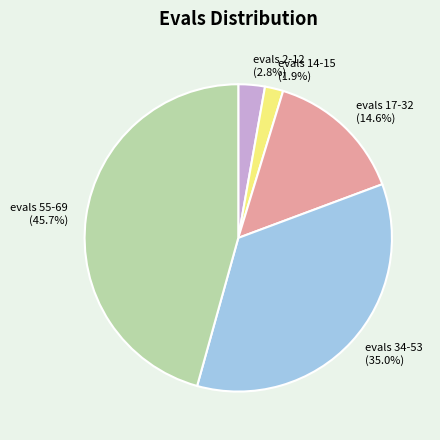

Approximately how many times larger is the value at evals 34-53 (35.0%) compared to evals 55-69 (45.7%)?

0.8